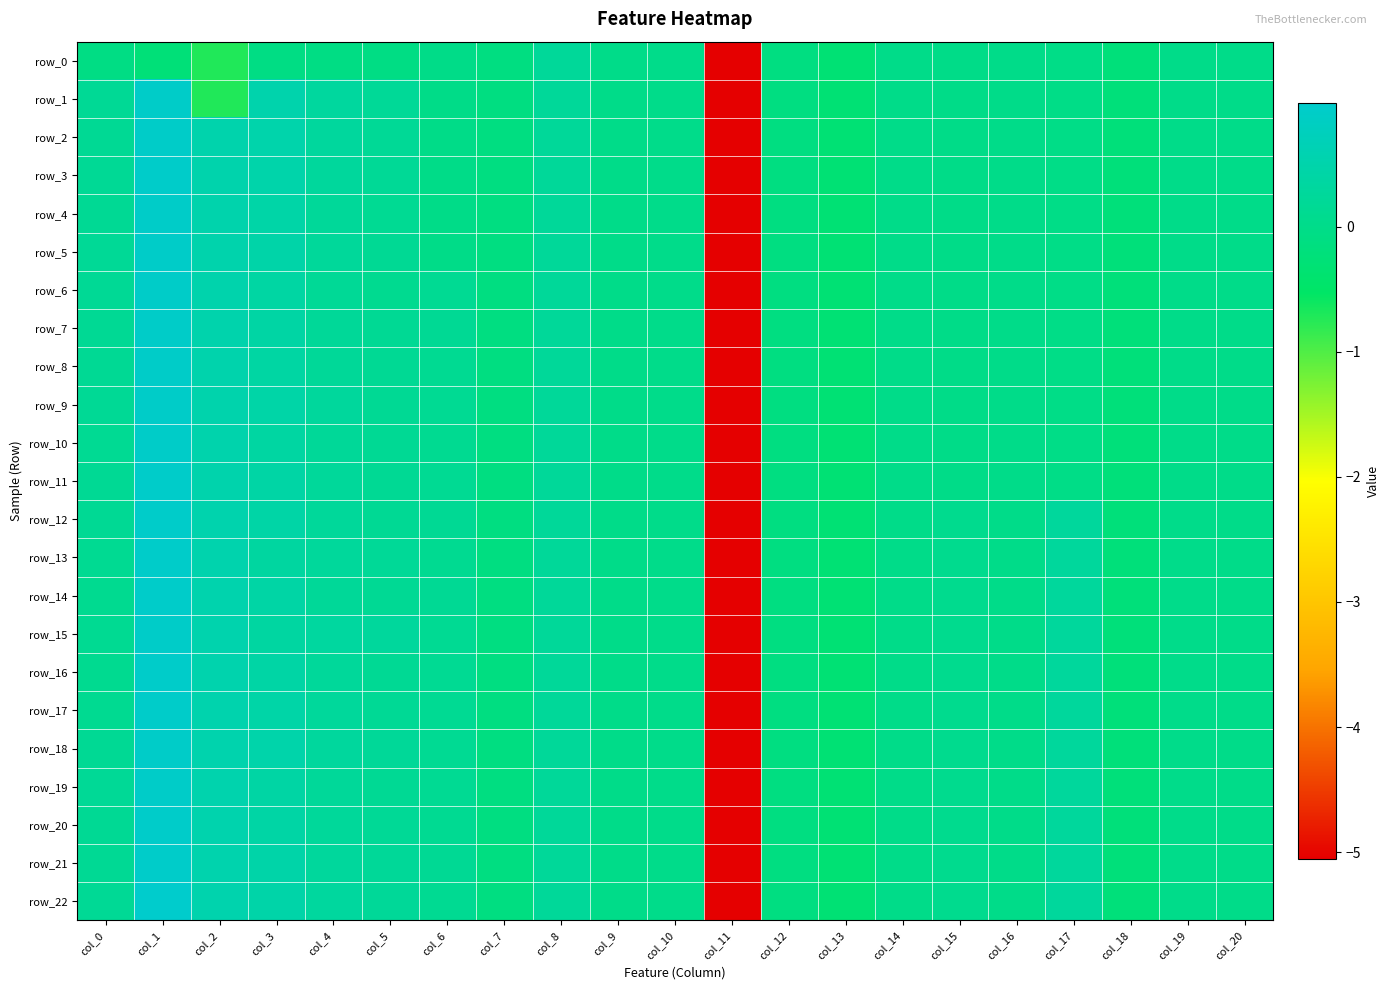

What is the sum of the row_14 values at col_20 and col_3?

0.4